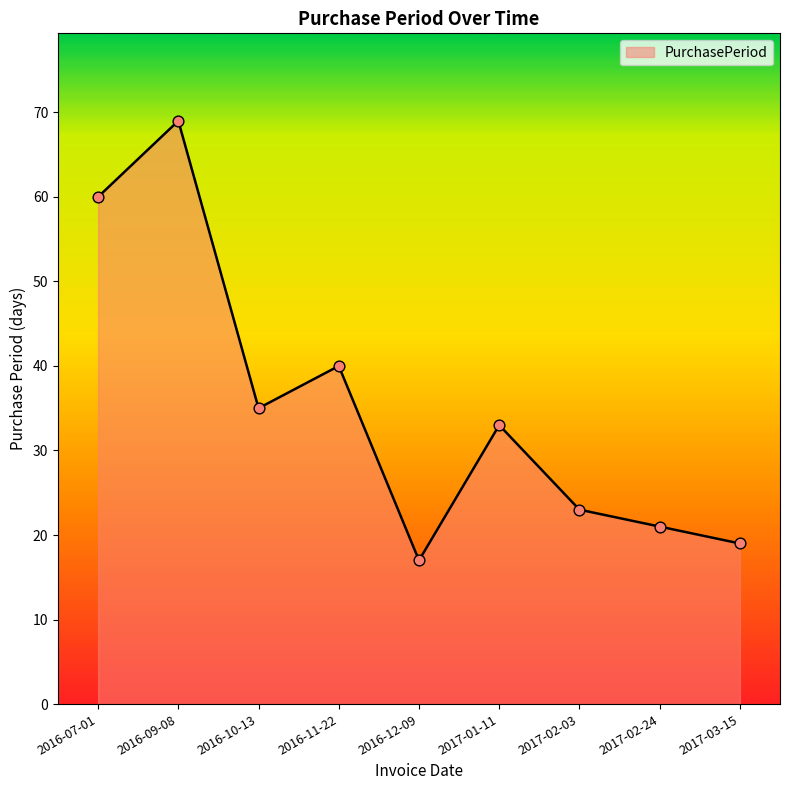

What is the change in value from 2016-07-01 to 2017-02-03?

-37